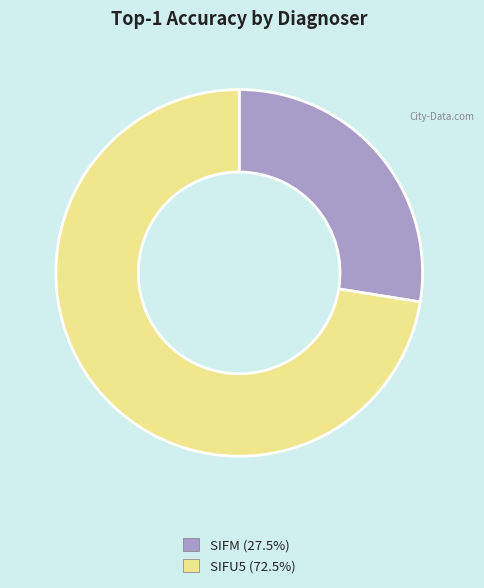

Which has a higher value, SIFU5 or SIFM?

SIFU5